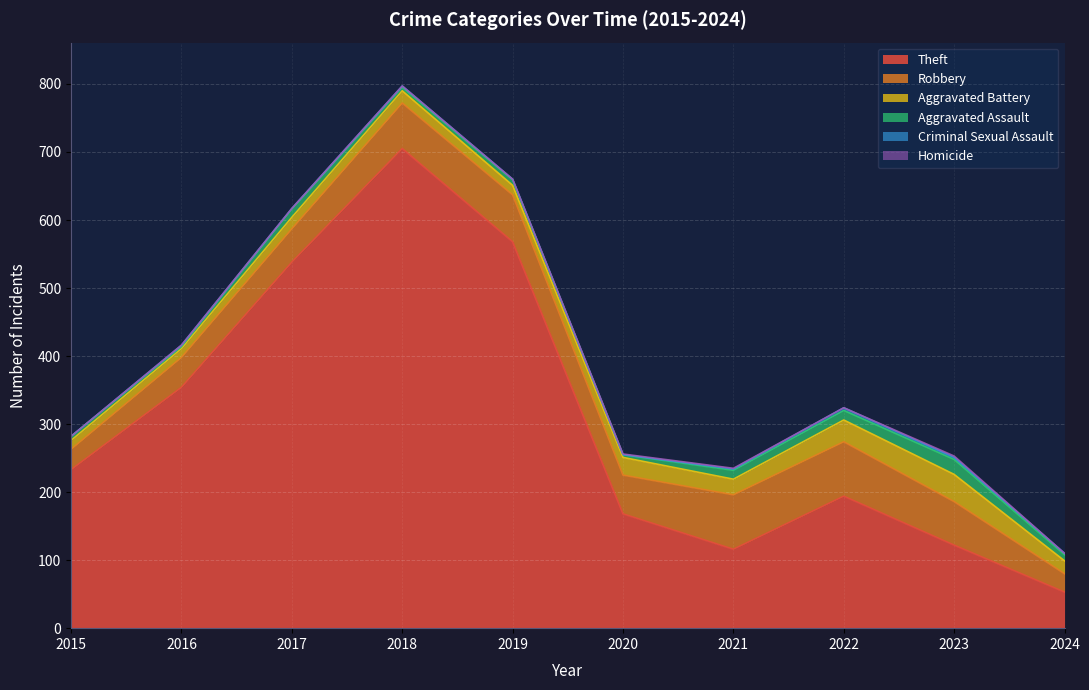

At which category does the chart reach its minimum across all series?

2015